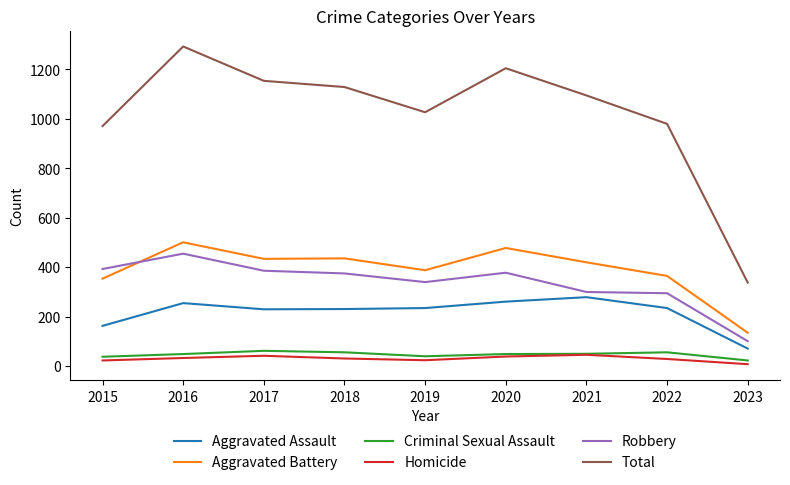

At 2019, list the series in order from smallest to largest.

Homicide, Criminal Sexual Assault, Aggravated Assault, Robbery, Aggravated Battery, Total